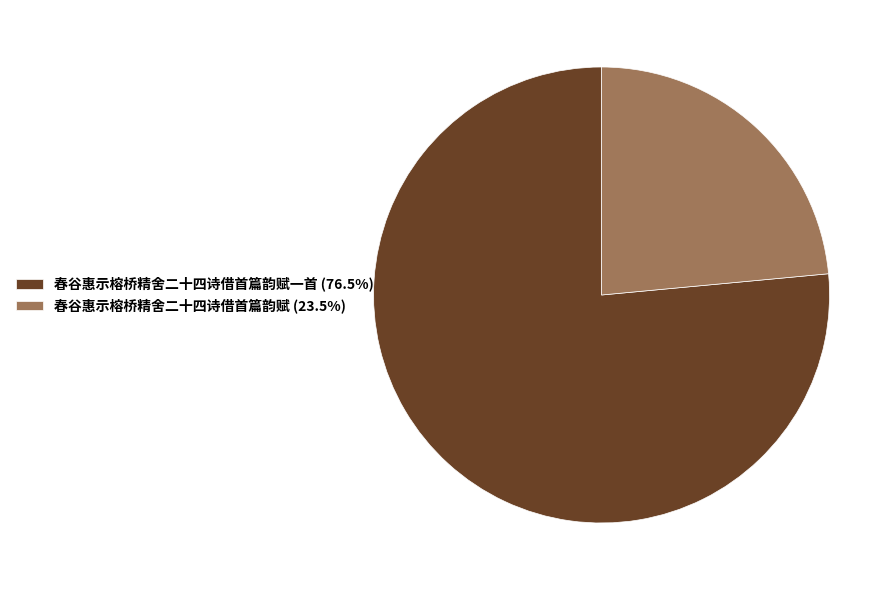

What is the ratio of the value at 春谷惠示榕桥精舍二十四诗借首篇韵赋 (23.5%) to the value at 春谷惠示榕桥精舍二十四诗借首篇韵赋一首 (76.5%)?

0.3